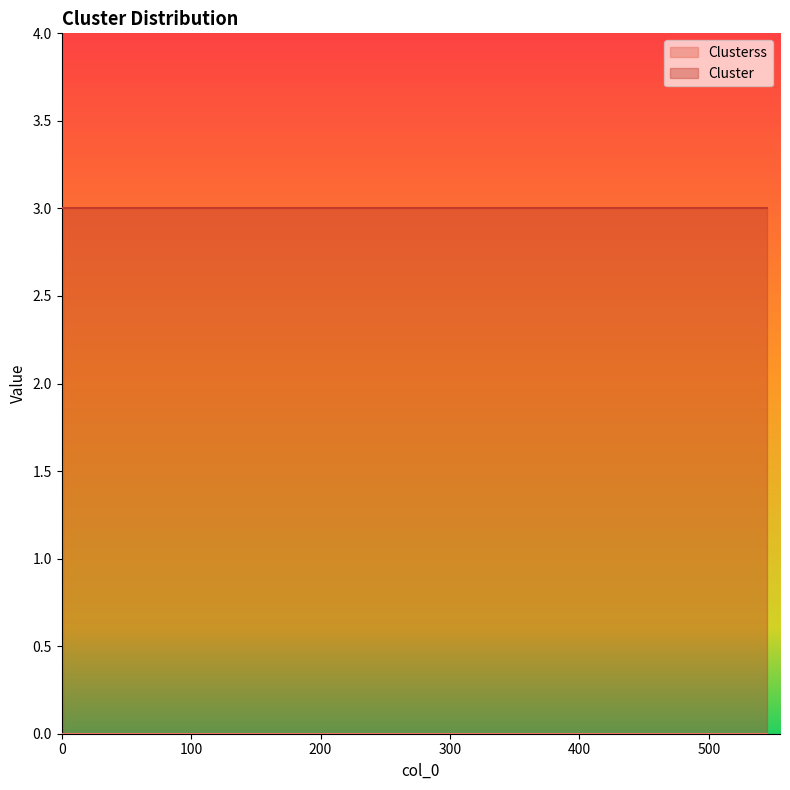

Which series has the largest total across all categories?

Cluster